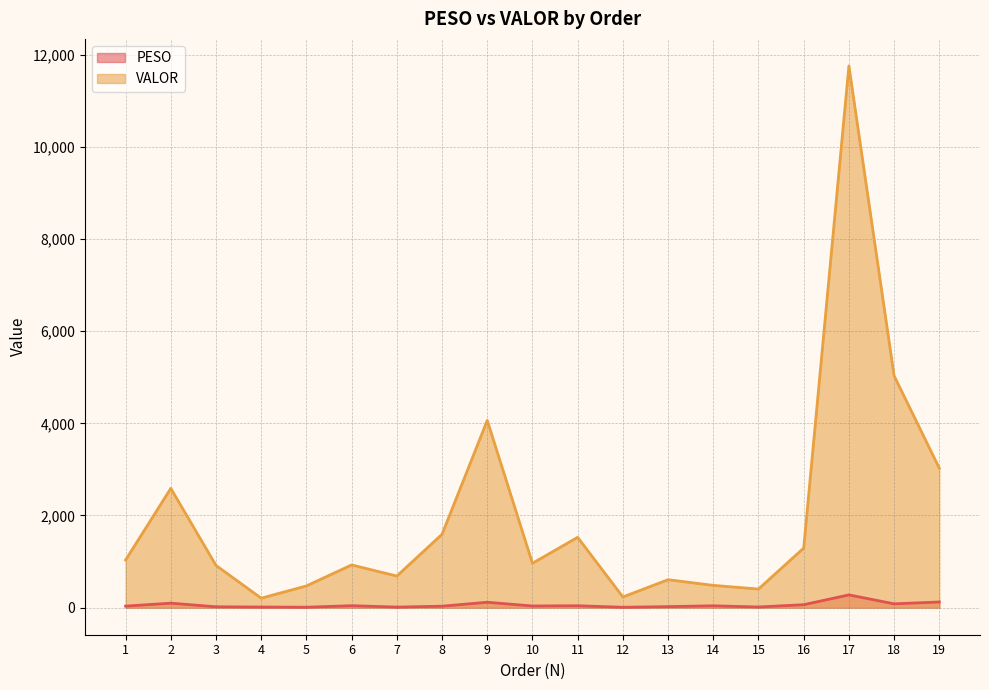

What is the highest value of the VALOR series?

11757.2